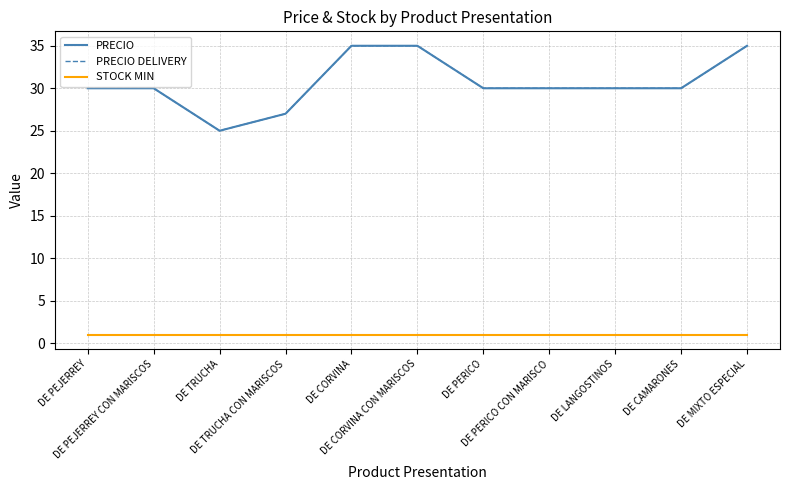

What value does the PRECIO DELIVERY series have at DE TRUCHA CON MARISCOS?

27